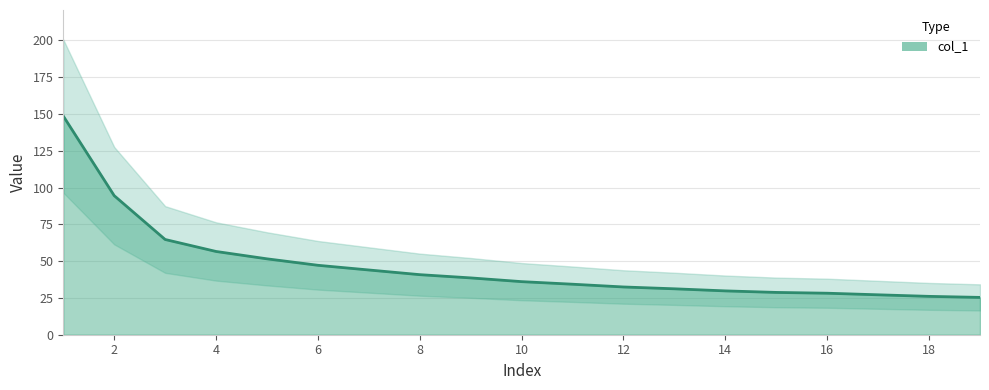

What is the ratio of the value at 19 to the value at 5?

0.5